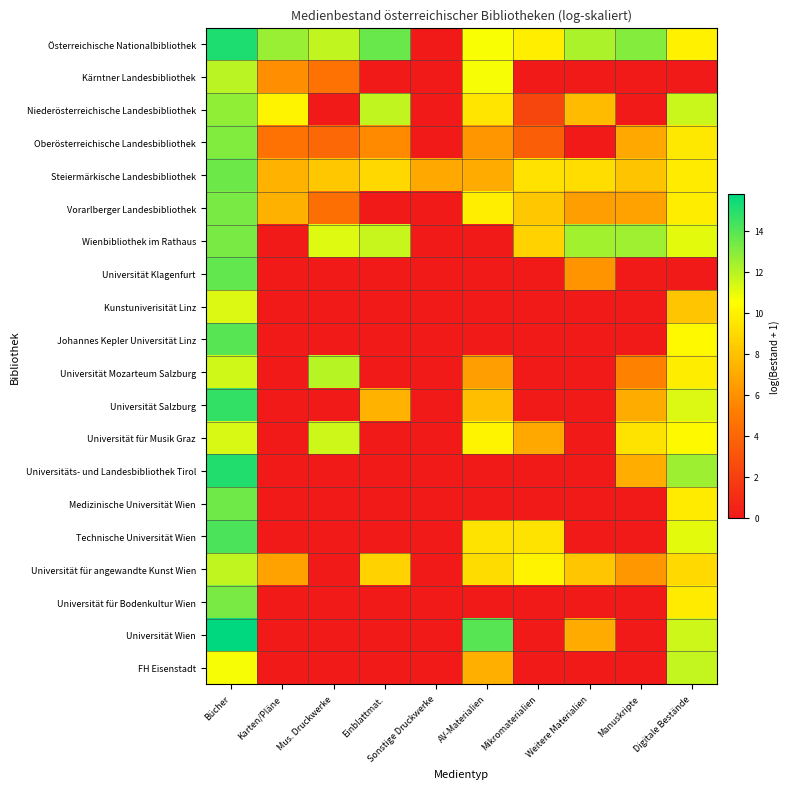

Which label corresponds to the smallest value in the chart?

Sonstige Druckwerke